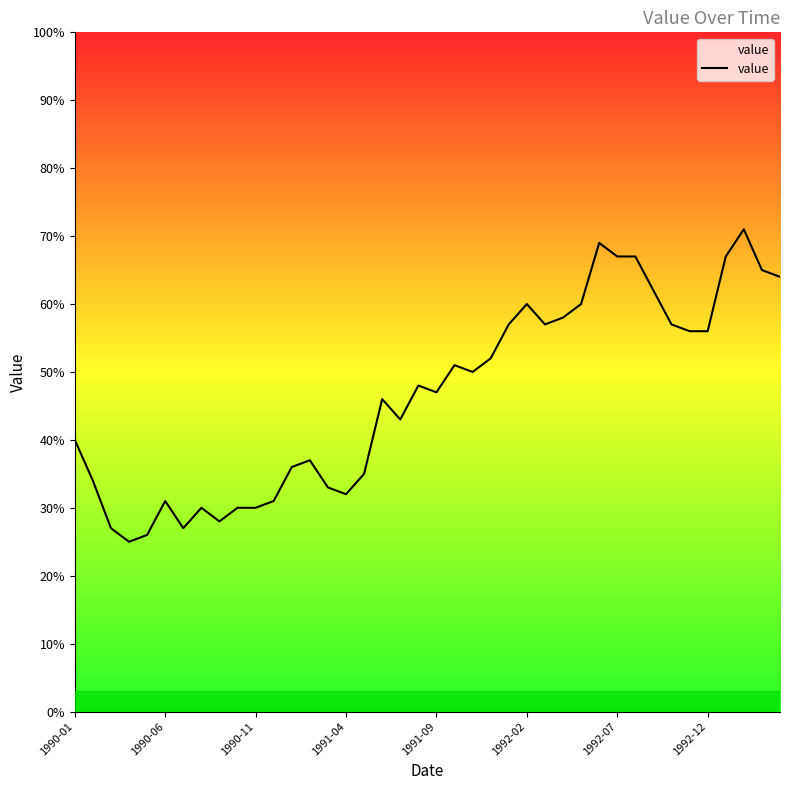

How many interior local peaks (higher than both neighbors) does the data have?

9